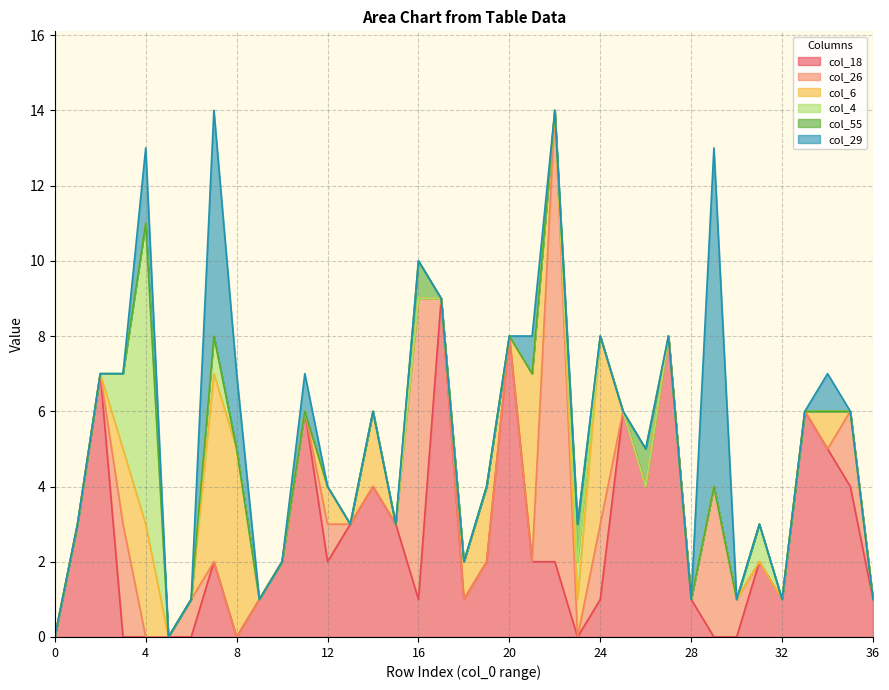

Where is the first local maximum for col_26?

3